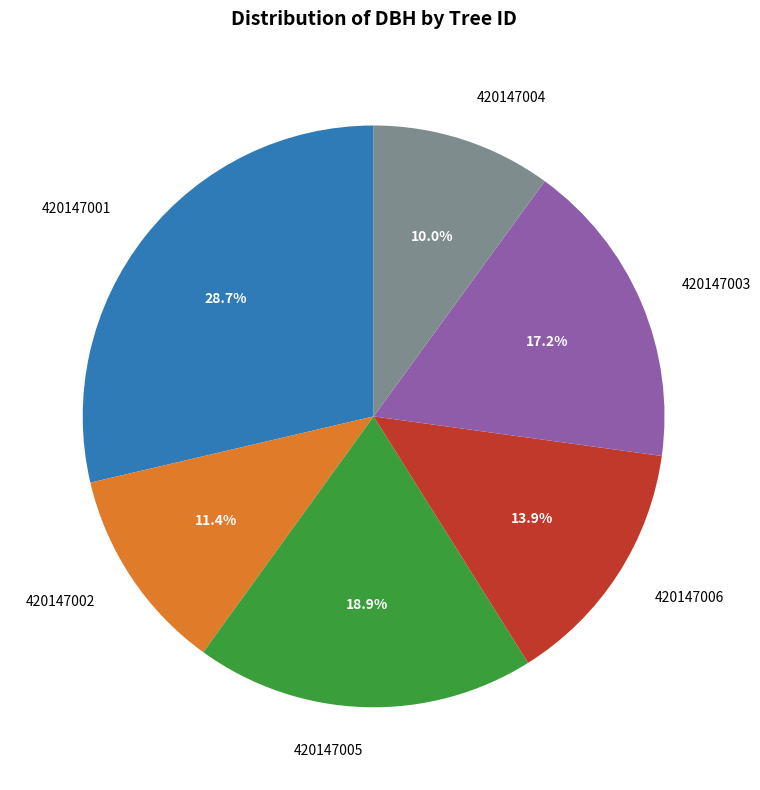

To the nearest percent, what is the difference between the largest and smallest slice percentages?

19%